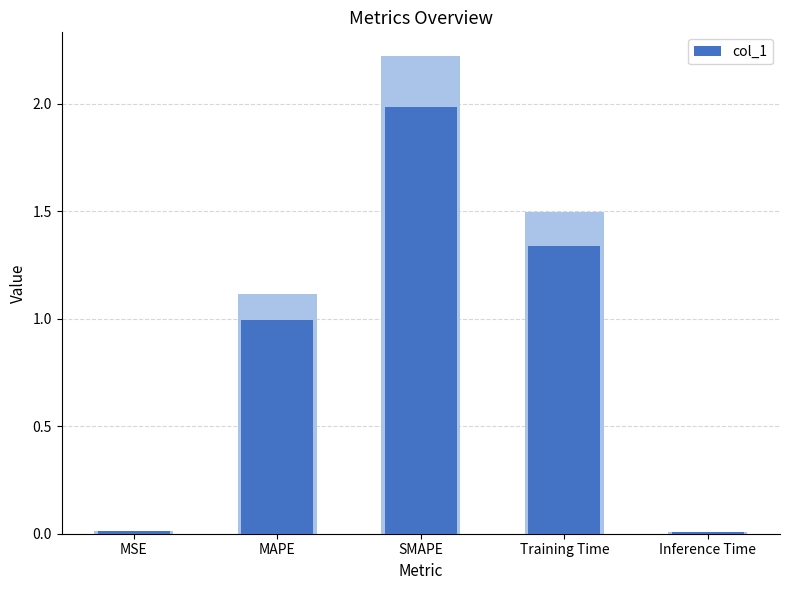

What is the sum of all values?

4.3